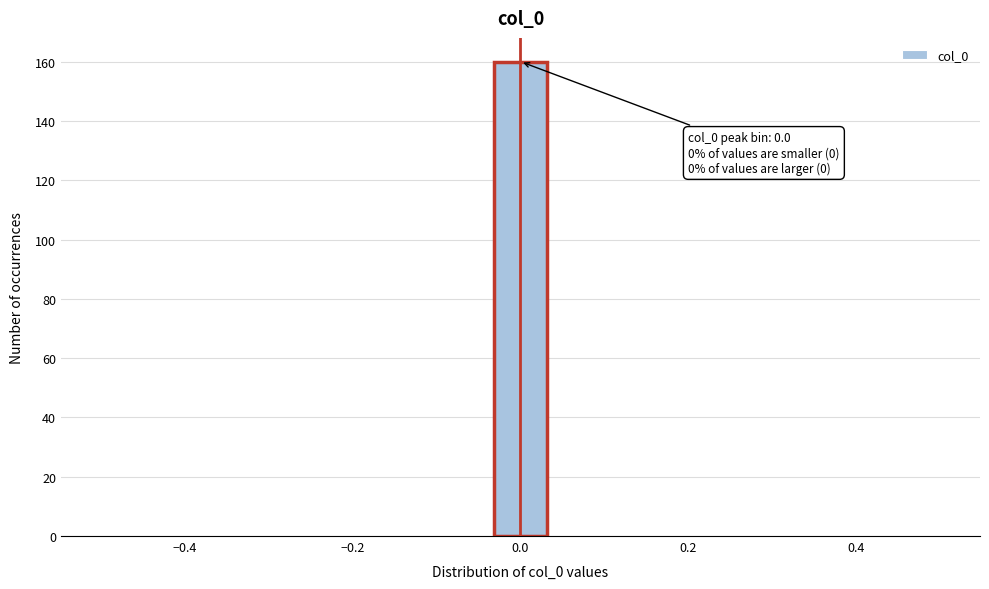

Read against the x-axis, roughly where is the centre of the tallest bar?

0.00